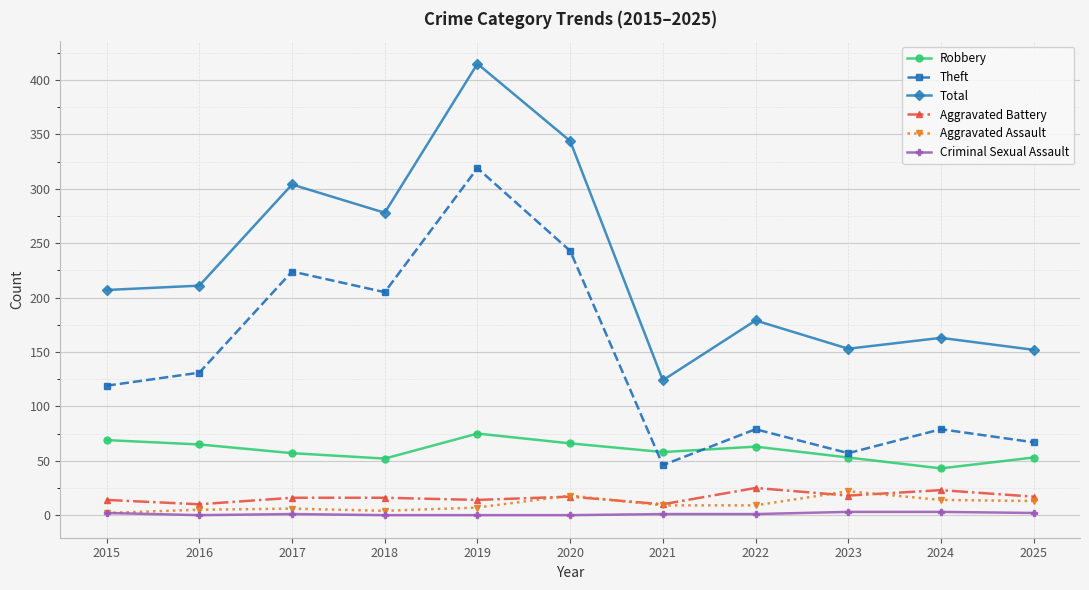

Which series has the largest total across all categories?

Total